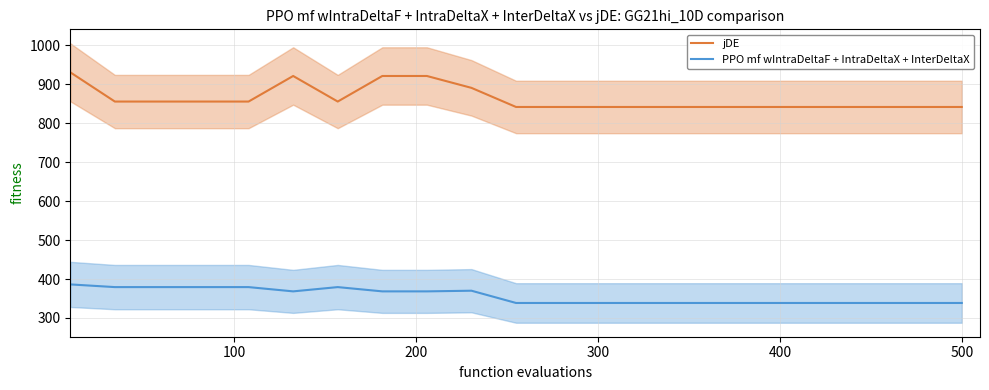

True or false: jDE and PPO mf wIntraDeltaF + IntraDeltaX + InterDeltaX intersect in this chart.

False